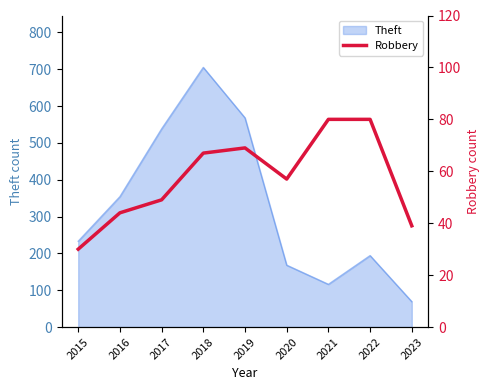

At which label does Theft reach its peak?

2018